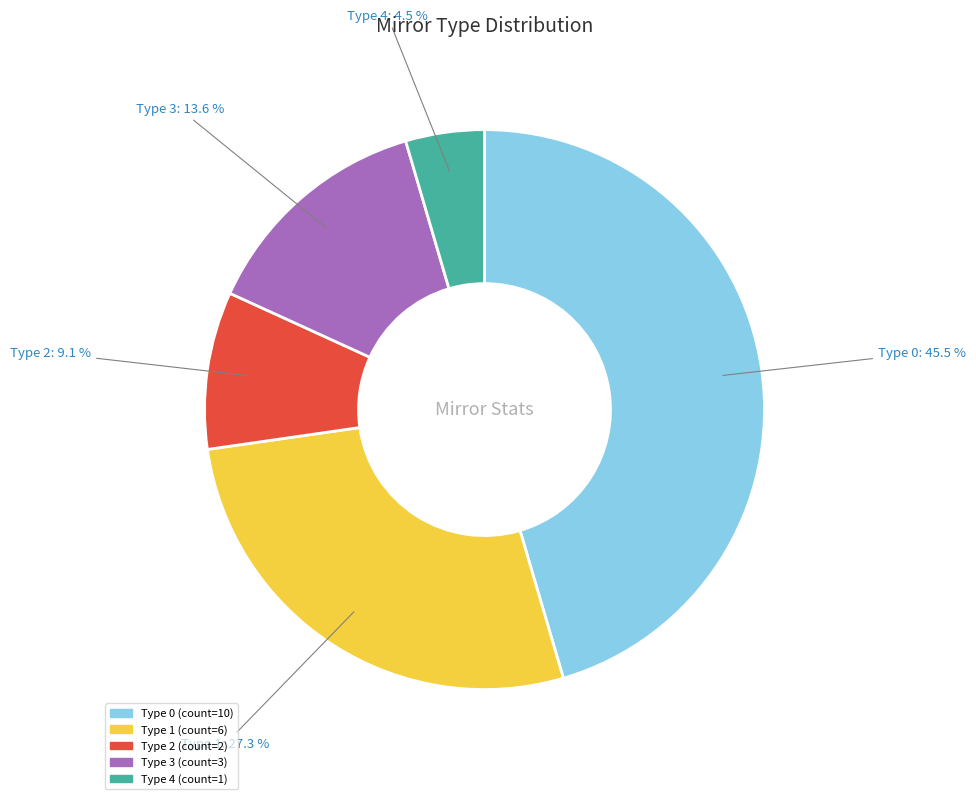

What portion of the pie excludes Type 0?

54.5%